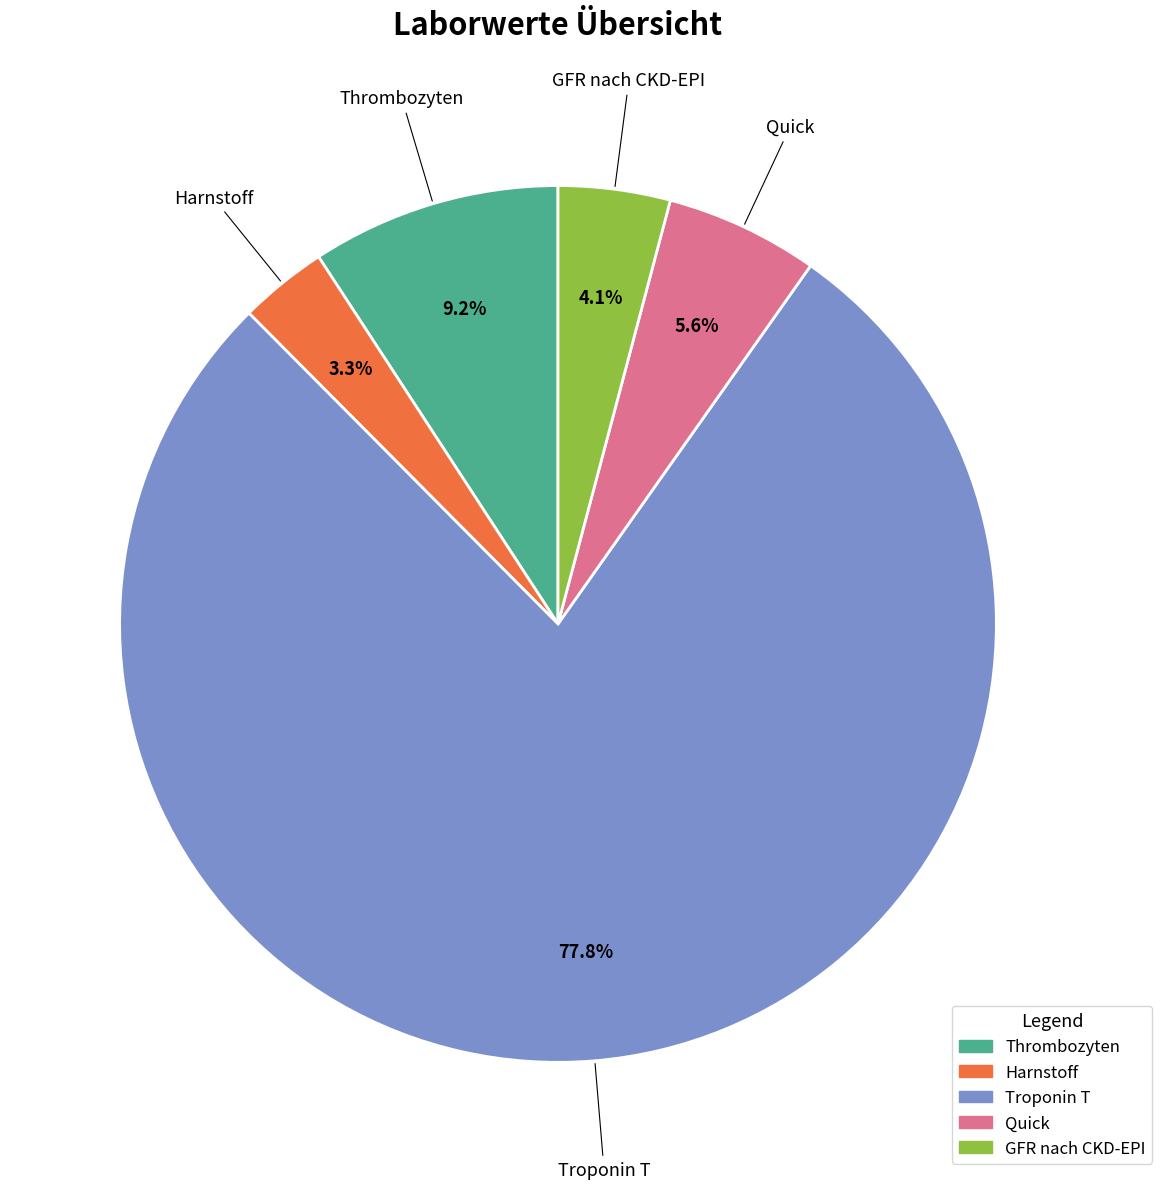

Which has a higher value, Harnstoff or GFR nach CKD-EPI?

GFR nach CKD-EPI